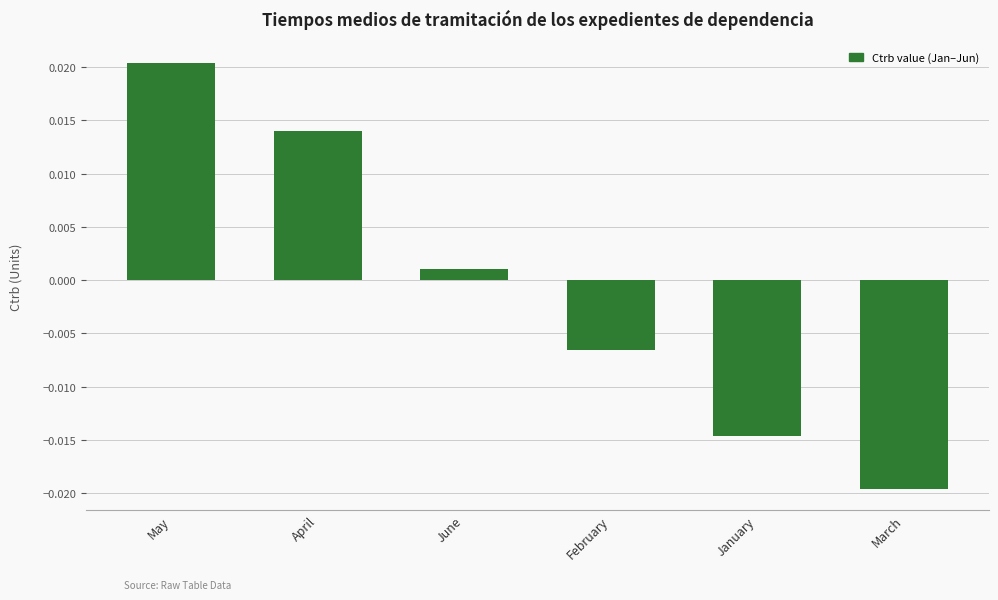

List the labels in order of value, smallest first.

March, January, February, June, April, May